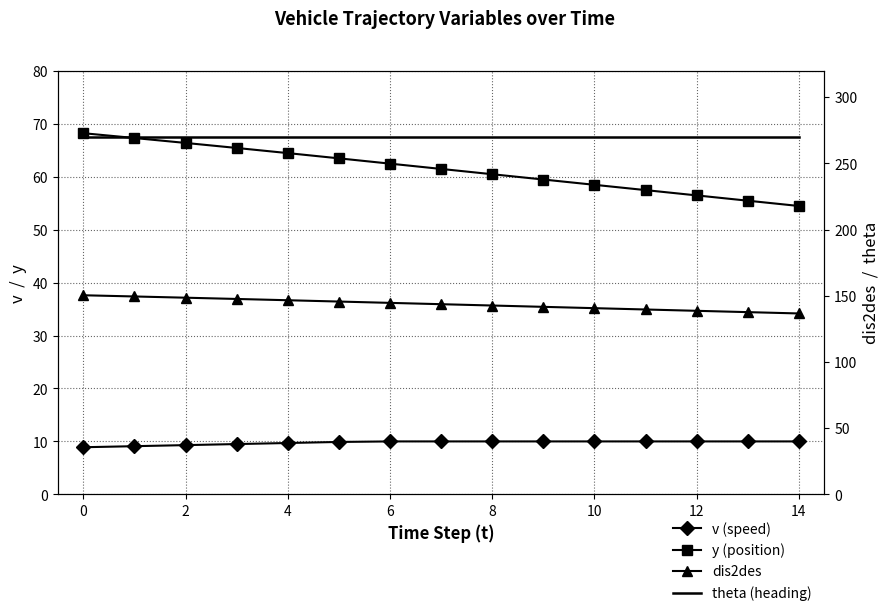

Rank the series at 4 from highest to lowest value.

theta (heading), dis2des, y (position), v (speed)